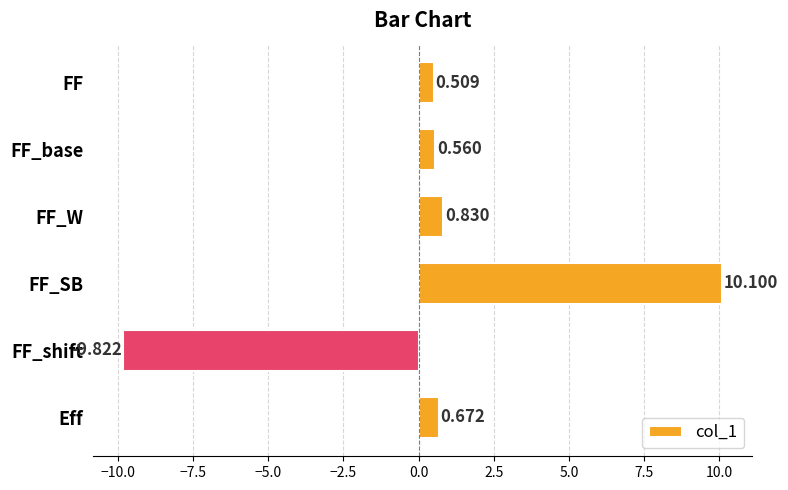

Rank the categories by value from highest to lowest.

FF_SB, FF_W, Eff, FF_base, FF, FF_shift